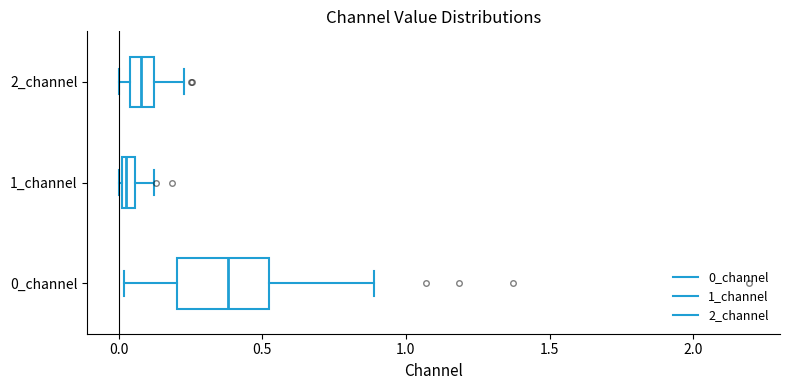

Which box has the furthest to the left median line?

1_channel